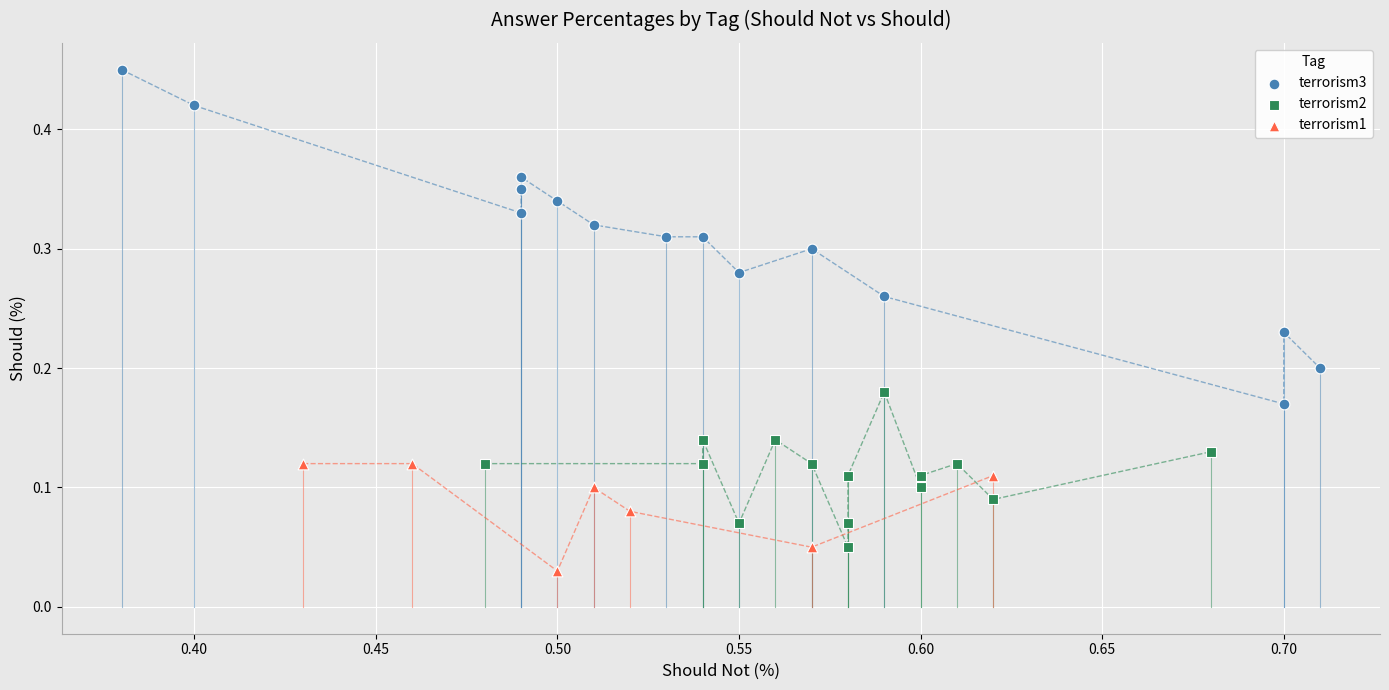

Which series has the widest spread of Y values?

terrorism3